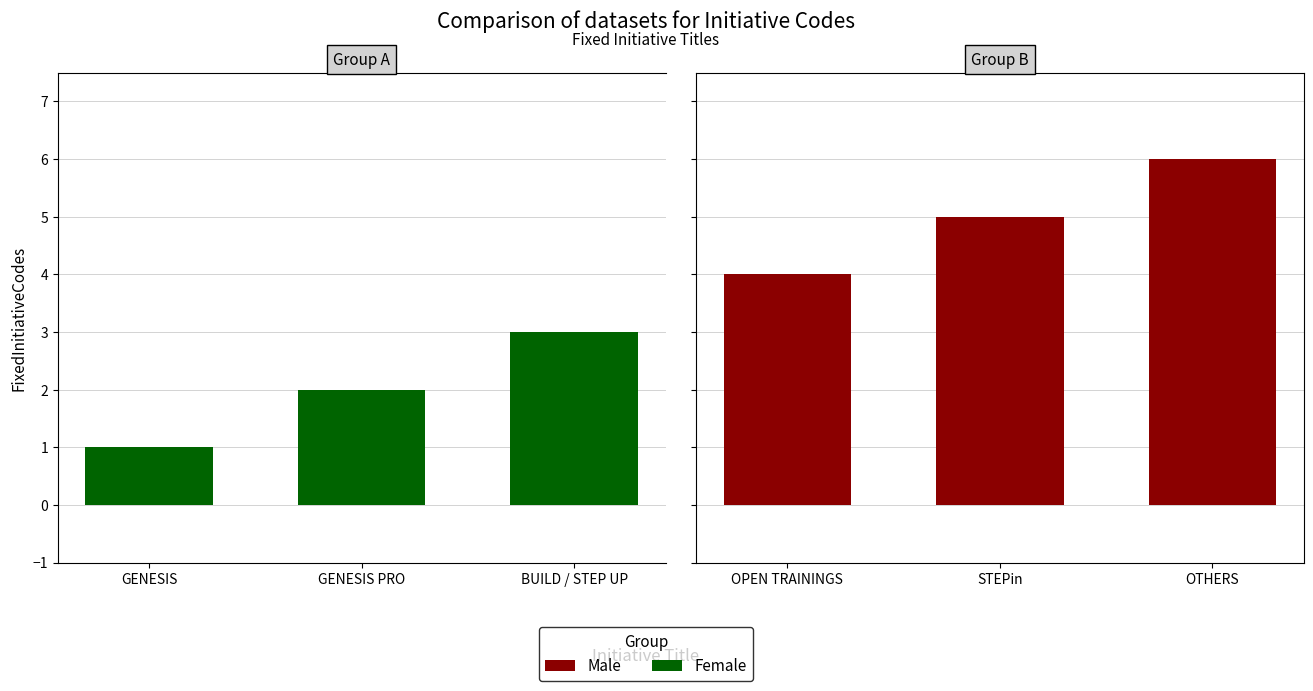

At which label is Female closest to 2?

GENESIS PRO